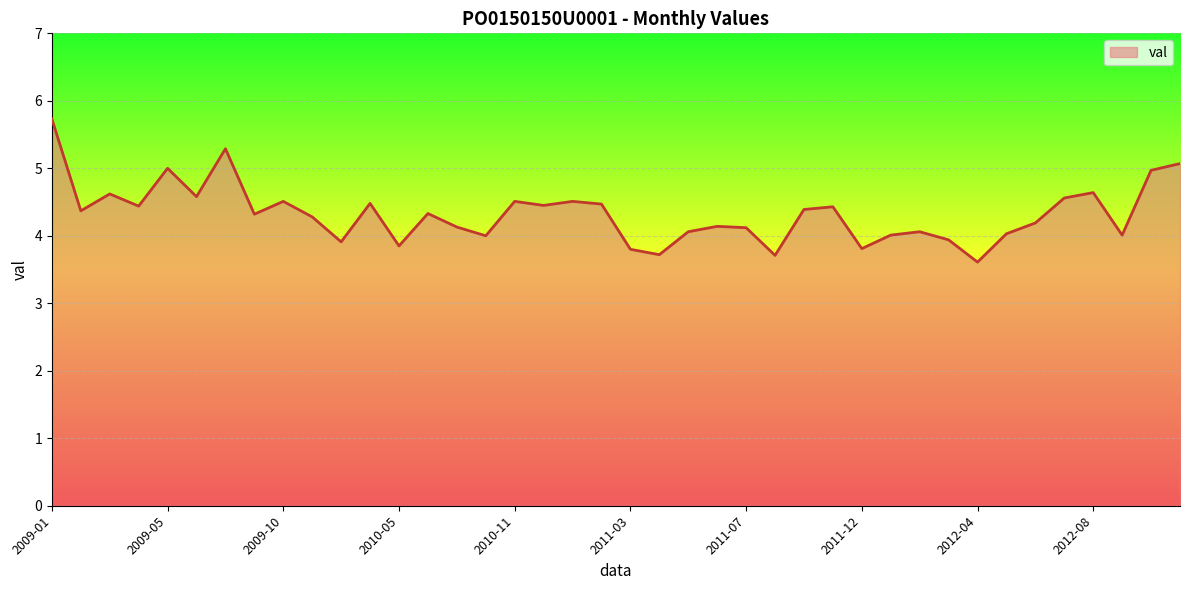

What is the smallest value displayed?

3.6